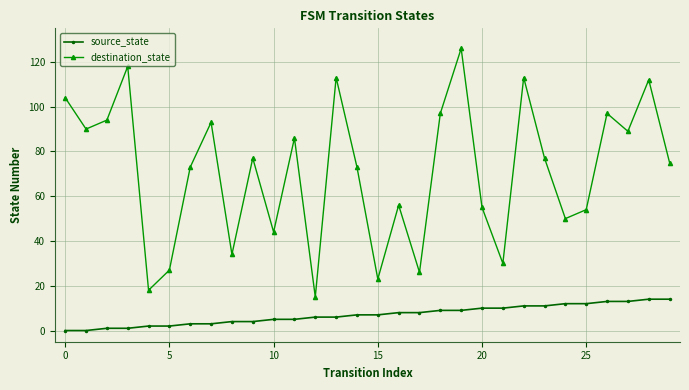

List the series in order of their peak value, highest first.

destination_state, source_state